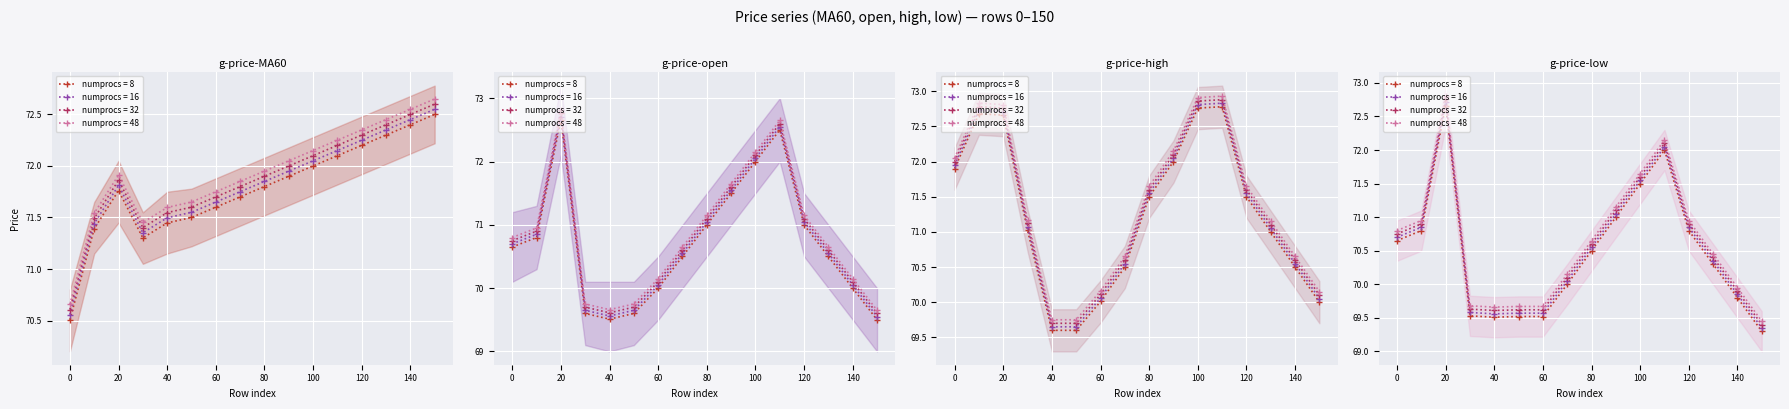

True or false: open and low cross at least once.

False